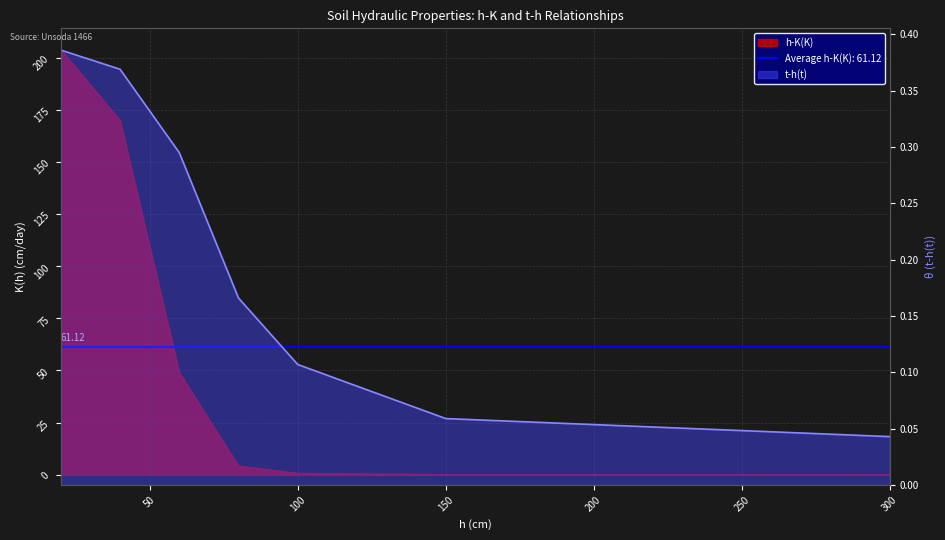

Reading right to left, list all the values displayed in this chart.

h-K(K): 300=0.0	150=0.0	100=0.6	80=4.2	60=49.0	40=170.0	20=204.0
t-h(t): 300=0.0	150=0.1	100=0.1	80=0.2	60=0.3	40=0.4	20=0.4